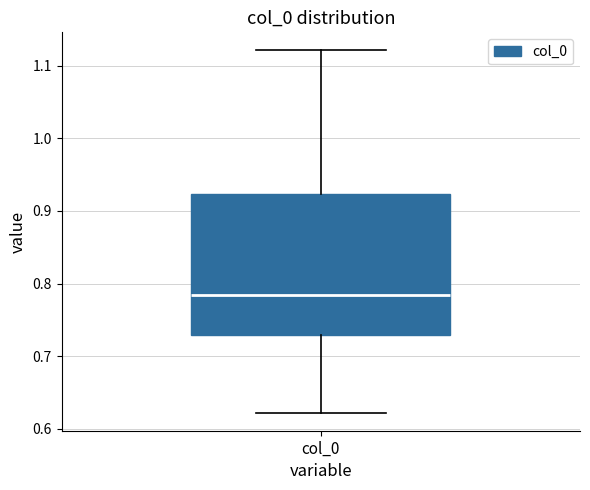

Where does the lower whisker of the box for col_0 end on the y-axis? The values are not printed on the chart, so give them approximately, as read against the axis.

0.62